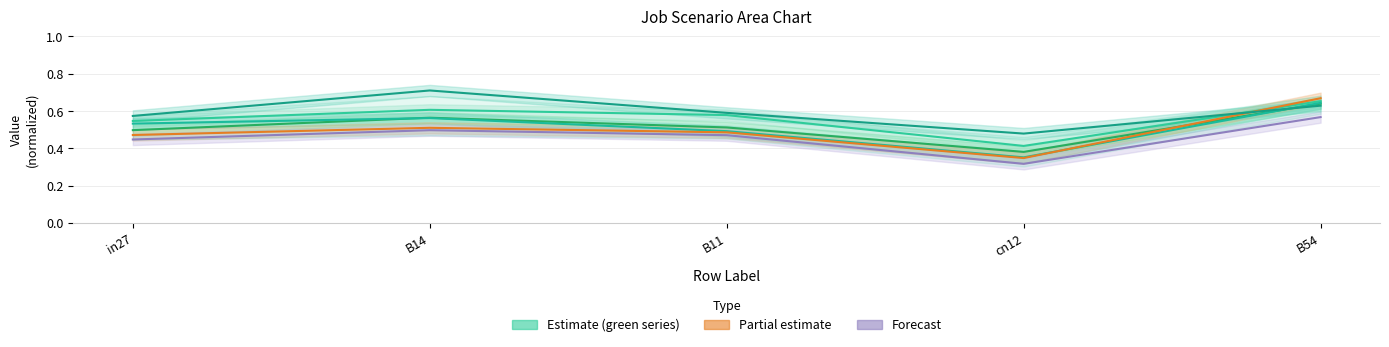

At B14, list the series in order from largest to smallest.

job305_scenario1_583, job295_scenario0_566, job300_scenario0_574, job301_scenario0_576, job302_scenario0_578, job304_scenario0_582